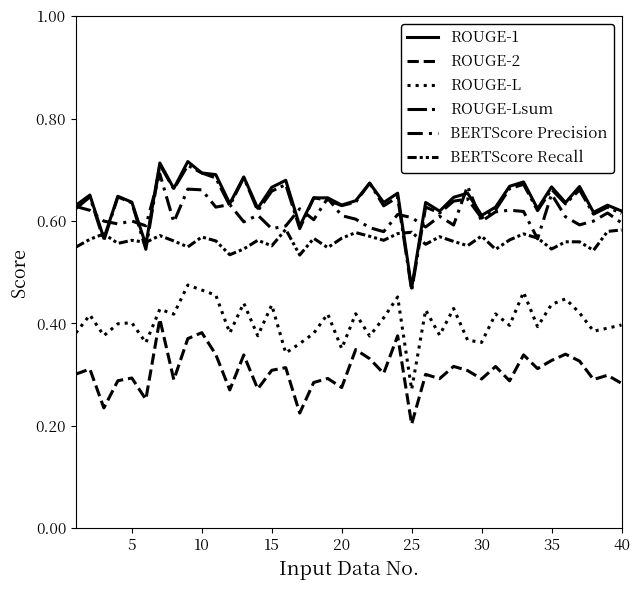

Does the chart have visible grid lines?

No